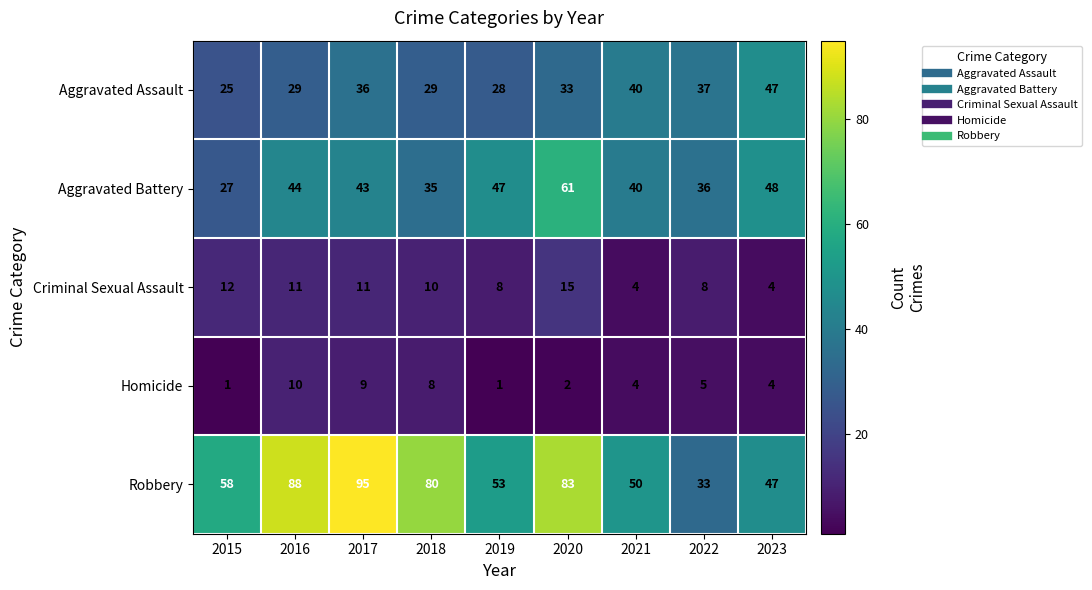

At which label does Aggravated Assault reach its peak?

2023